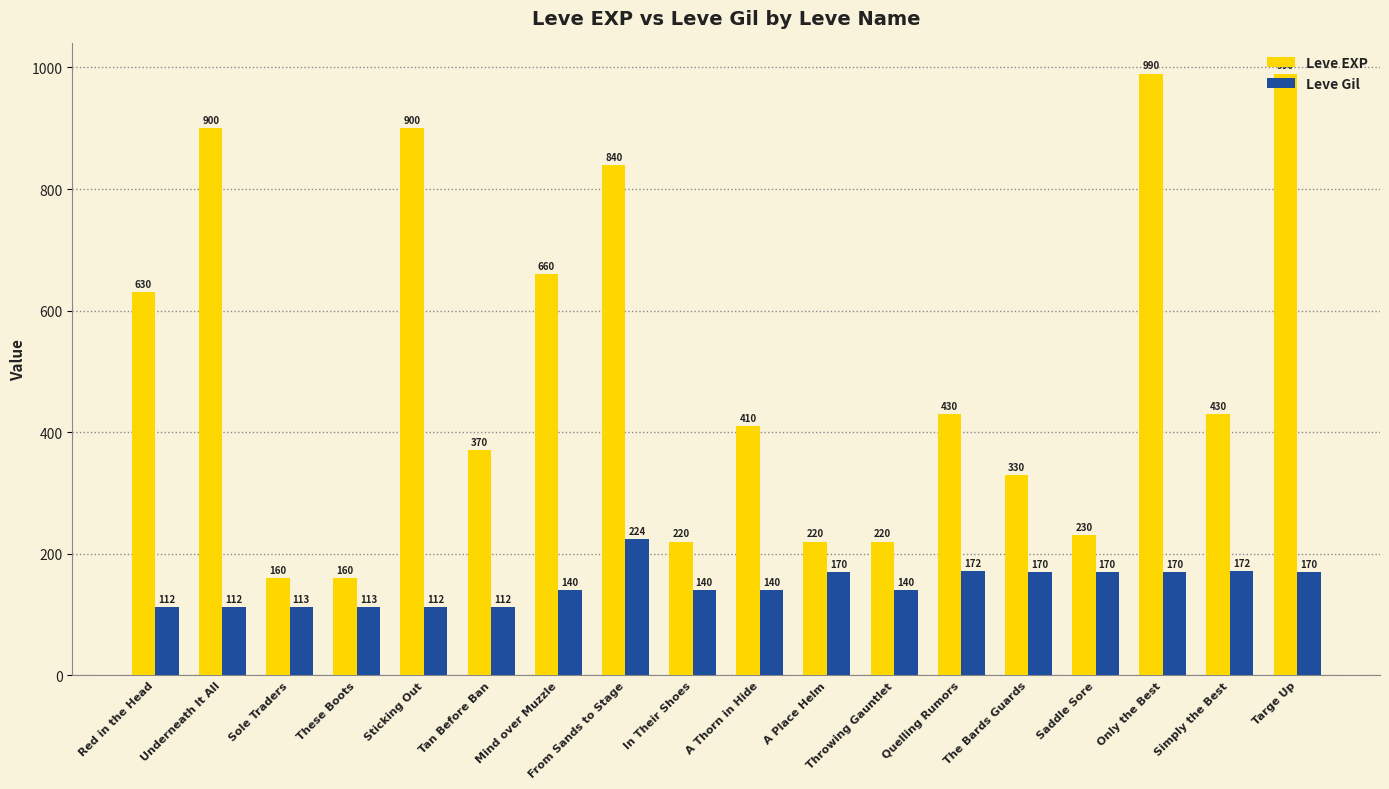

What is the label of the 15th bar from the right?

These Boots